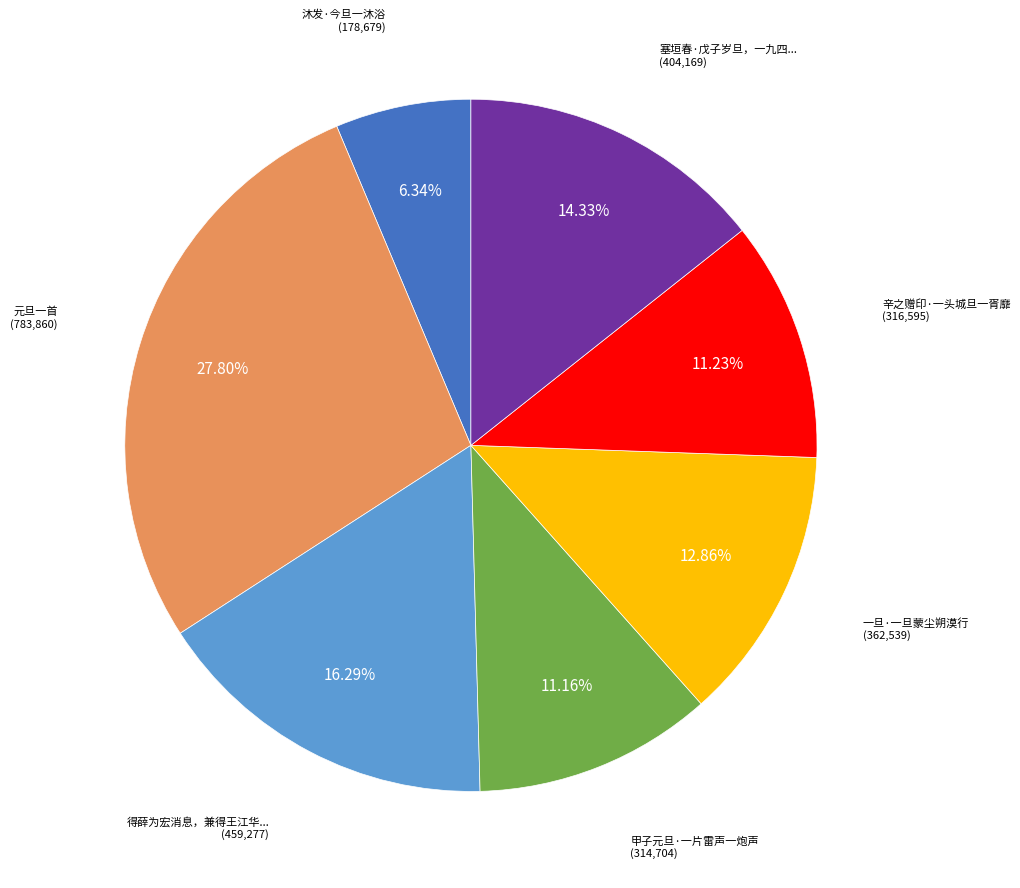

Is there any slice that represents more than half of the pie?

No